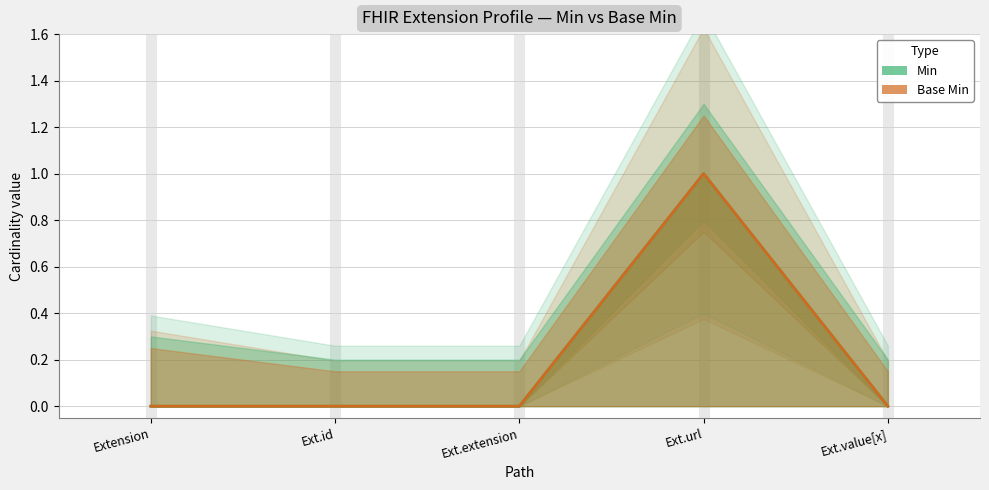

List the labels in order of Min value, largest first.

Ext.url, Extension, Ext.id, Ext.extension, Ext.value[x]